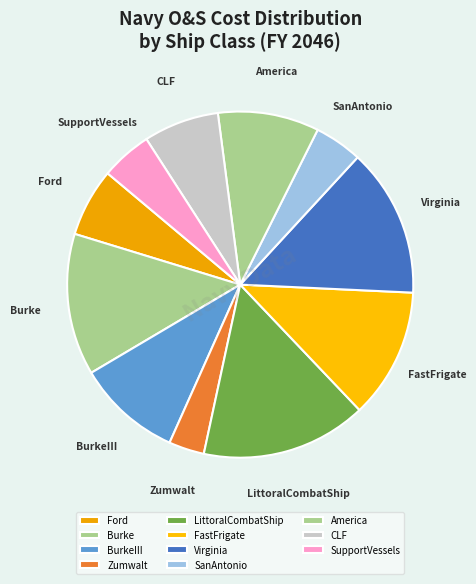

True or false: America accounts for 9% of the total.

True